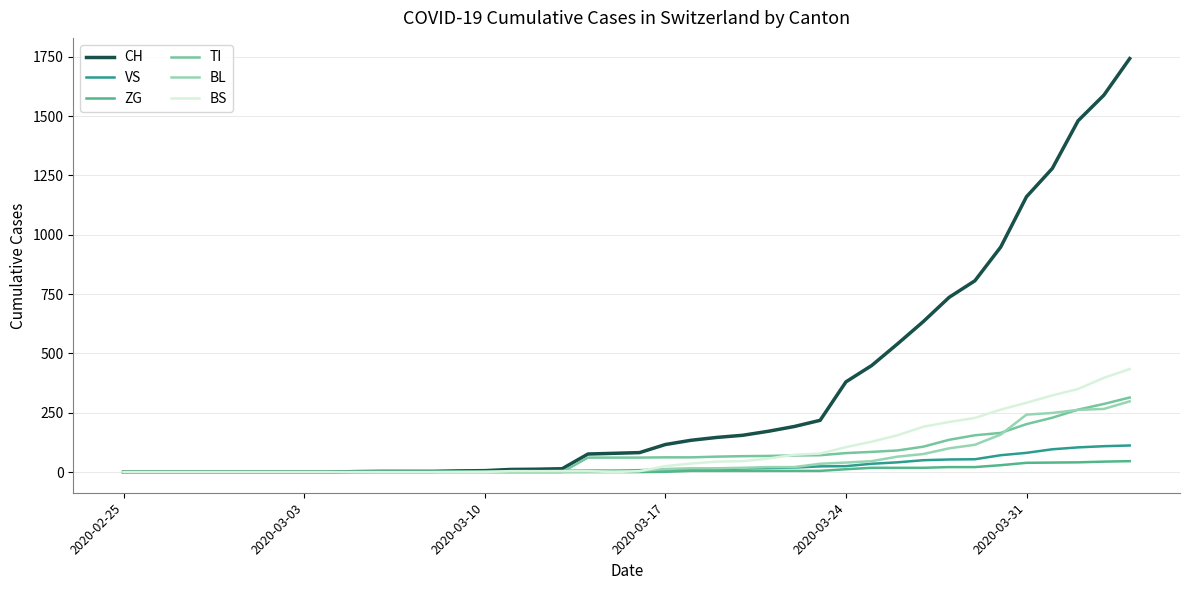

Which series has the widest spread of values?

CH